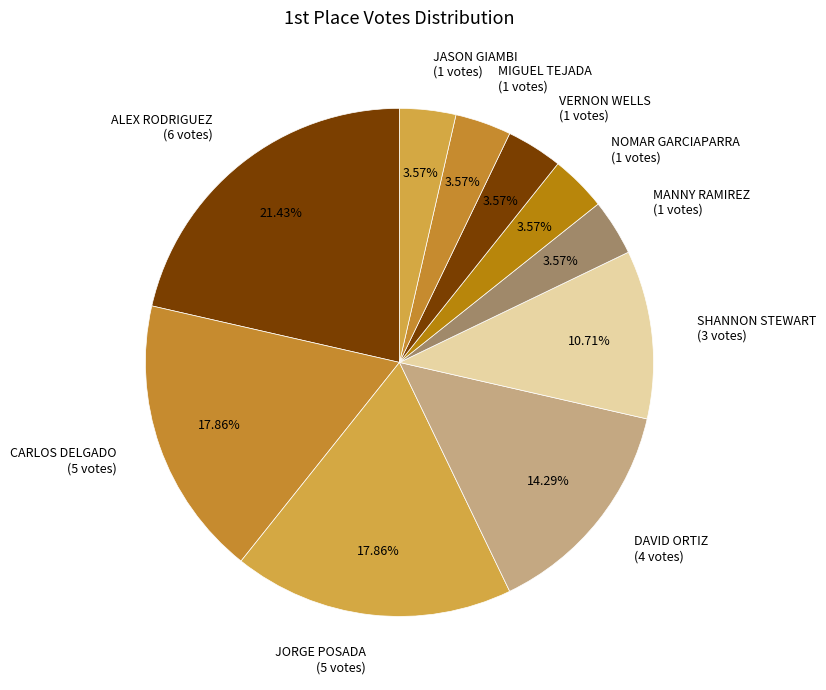

Between DAVID ORTIZ and ALEX RODRIGUEZ, which is larger?

ALEX RODRIGUEZ